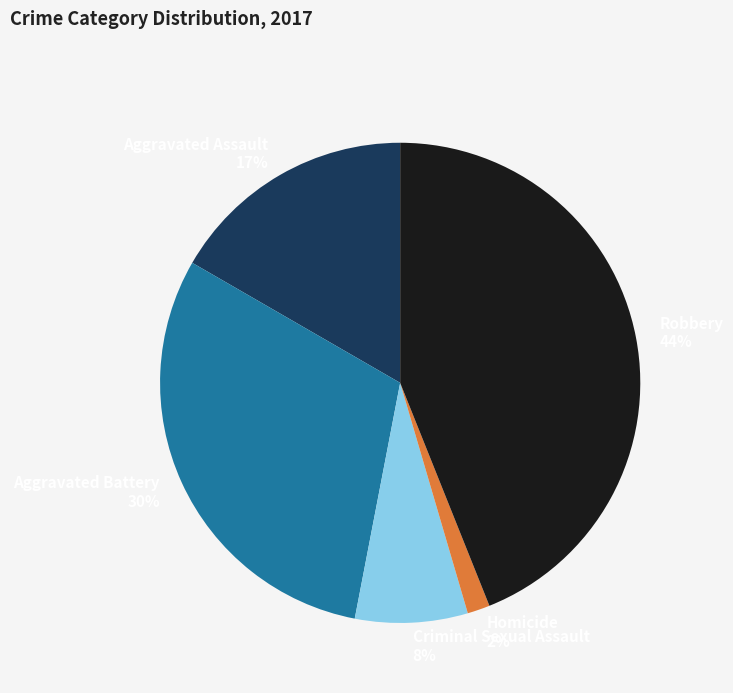

How many segments does this pie chart have?

5